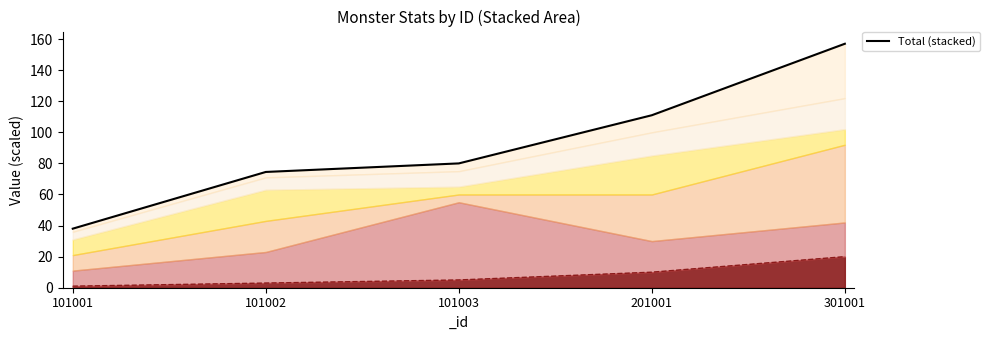

Reading right to left, what are all the values shown in this chart?

301001=157.0	201001=111.0	101003=80.0	101002=74.5	101001=38.0